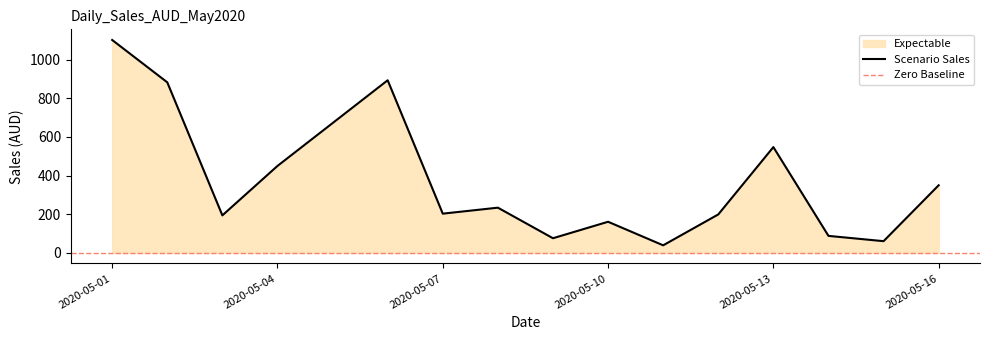

Where is Scenario Sales nearest to the value 570?

2020-05-13